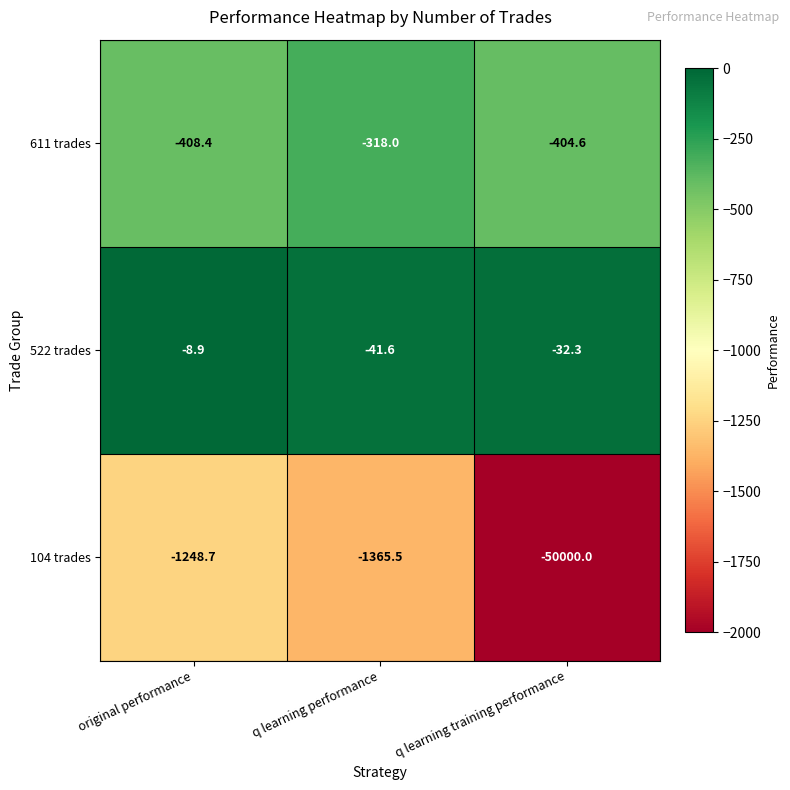

Between original performance and q learning training performance, which series saw the biggest shift?

104 trades